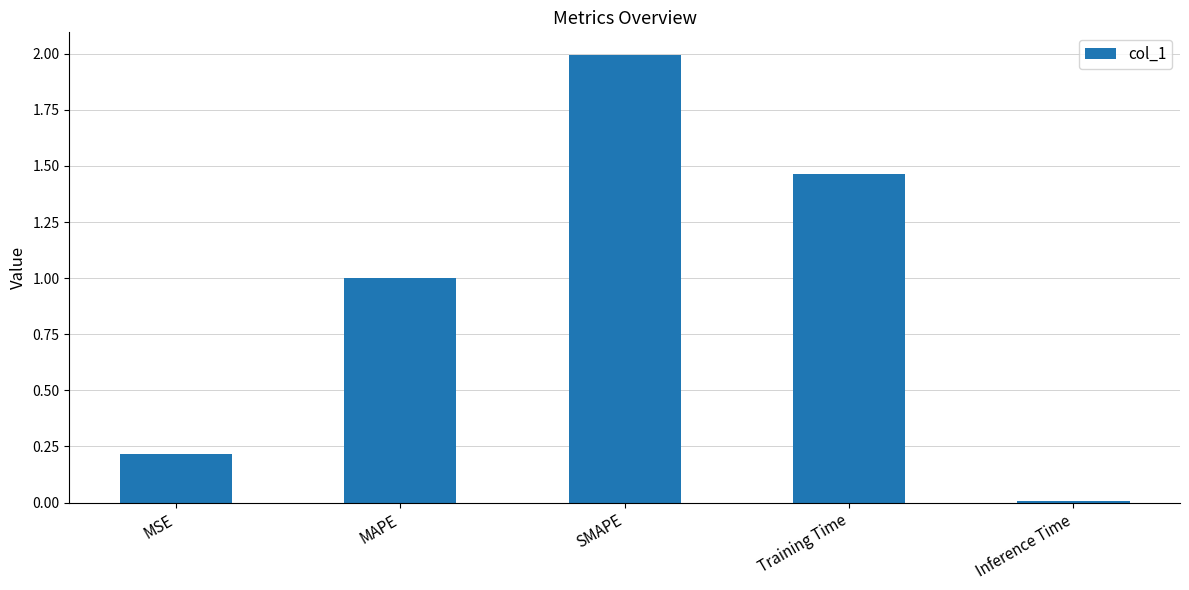

Rank the categories by value from lowest to highest.

Inference Time, MSE, MAPE, Training Time, SMAPE